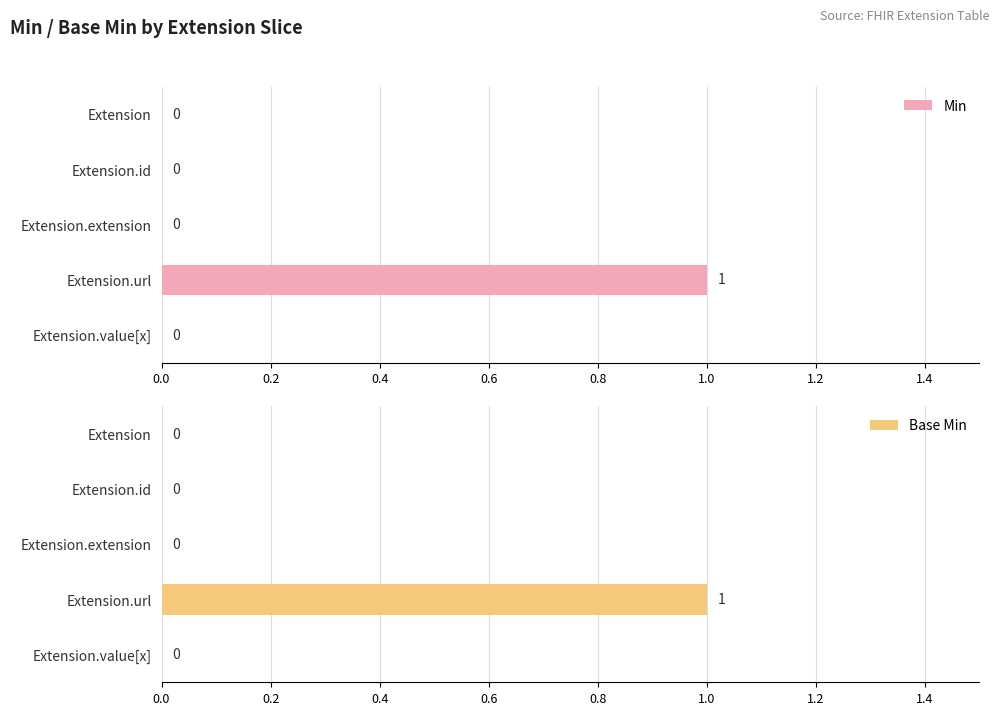

How many values in Min are above zero?

1